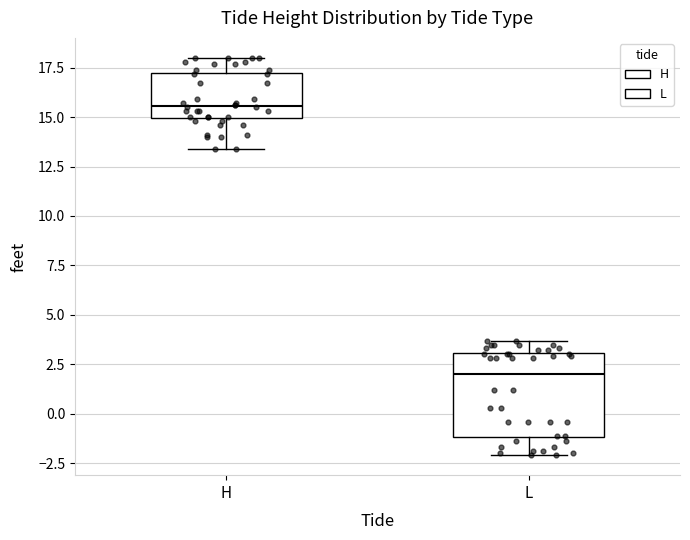

Reading left to right, read every box against the y-axis: the position of its median line, the range the box covers, and the ends of its whiskers. The values are not printed on the chart, so give them approximately, as read against the axis.

H: median 15.5, box 15.0 to 17.5, whiskers 13.5 to 18.0
L: median 2.0, box -1.0 to 3.0, whiskers -2.0 to 3.5